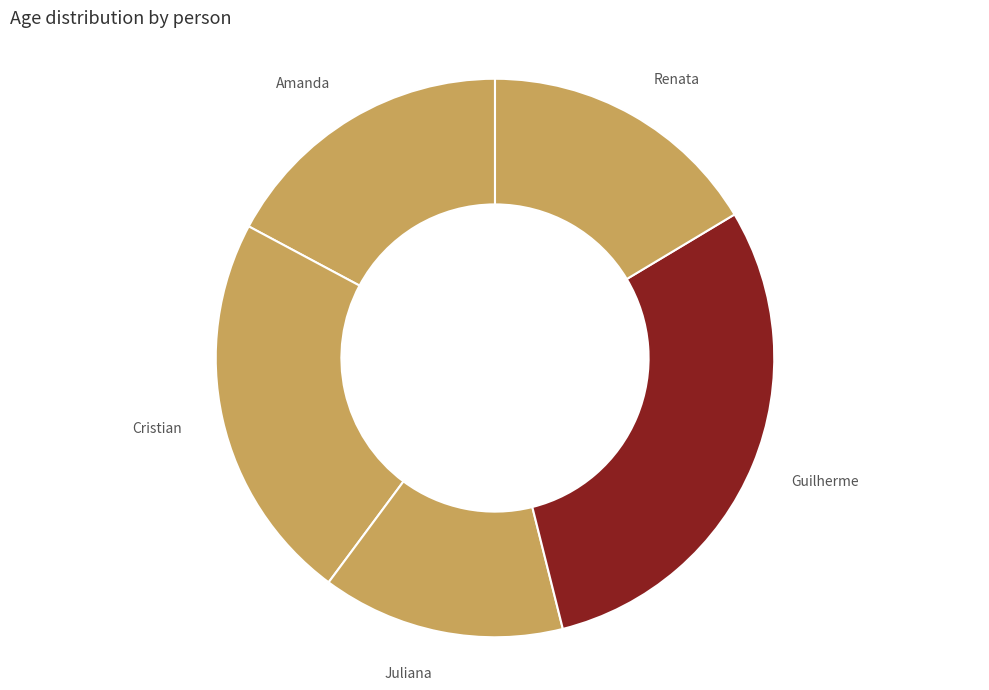

Rank the categories by value from highest to lowest.

Guilherme, Cristian, Amanda, Renata, Juliana